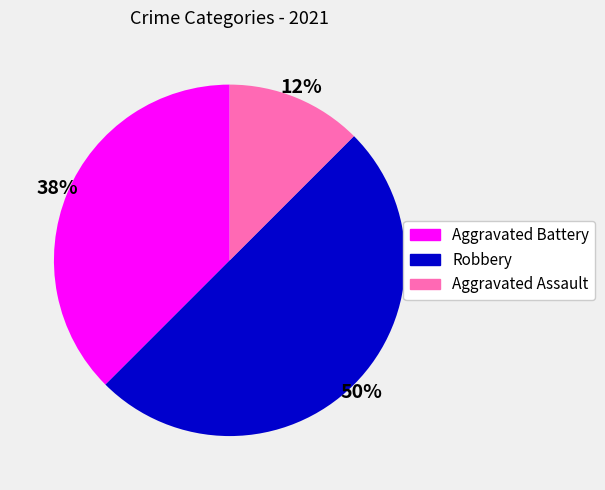

To the nearest percent, what portion does Robbery represent?

50%